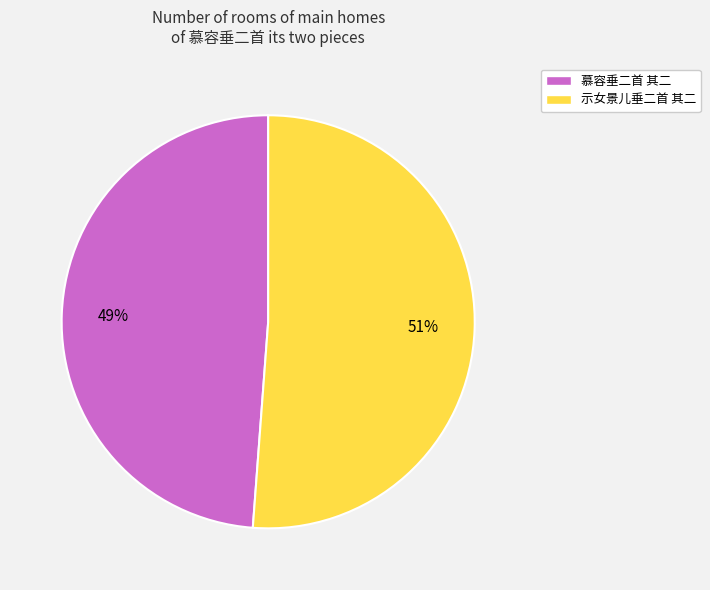

To the nearest percent, what is the average slice percentage?

50%